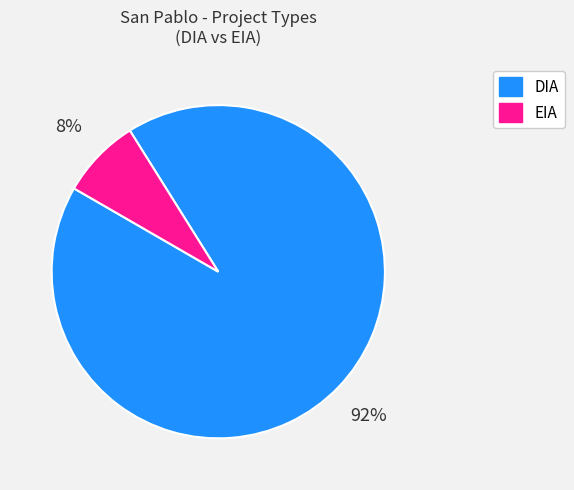

Count the number of slices in the pie.

2